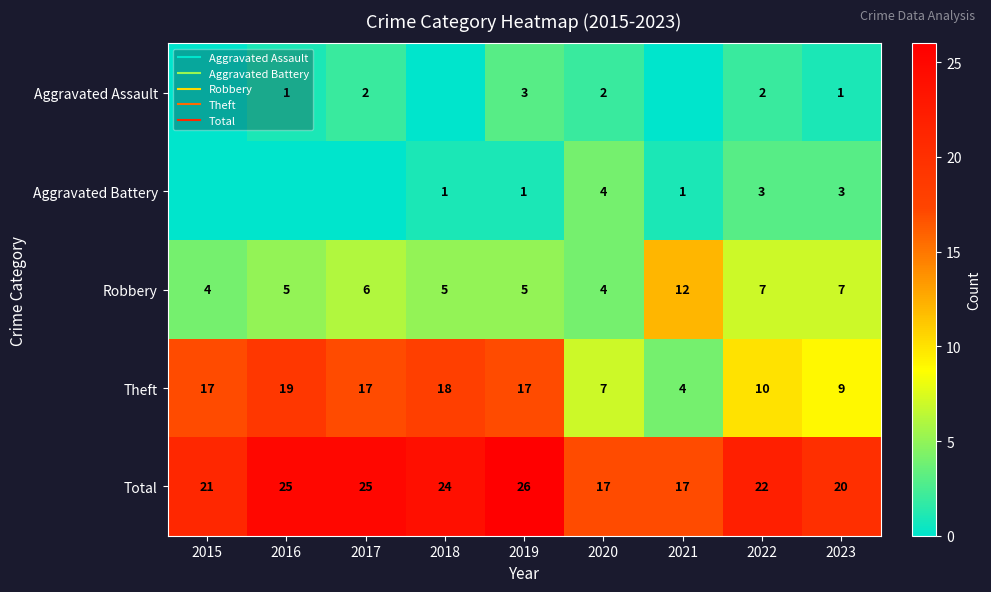

Is the value of Aggravated Assault at 2020 greater than the value of Total at 2019?

No